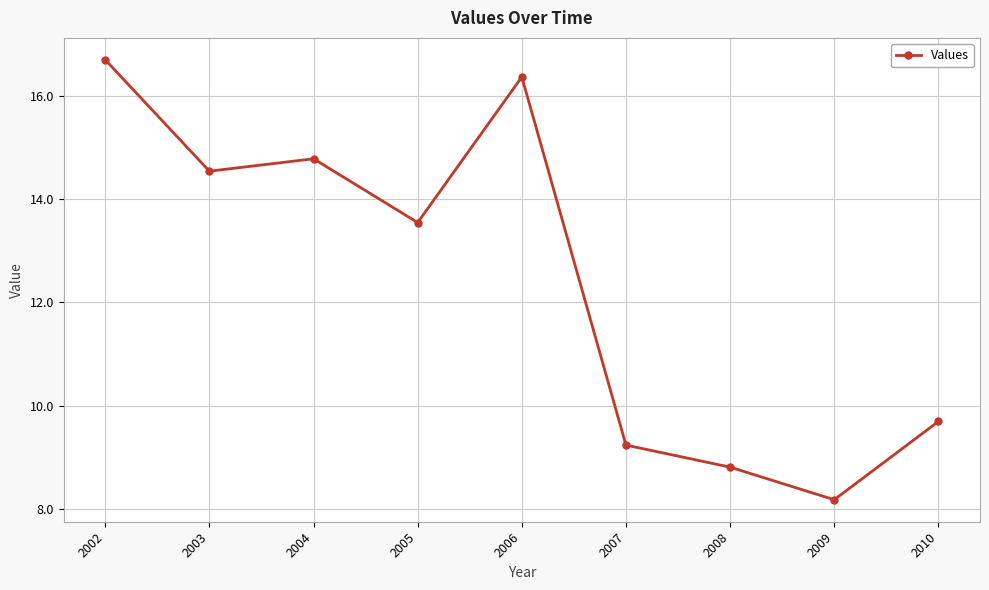

Is it true that the value at 2004 is 14.8?

True